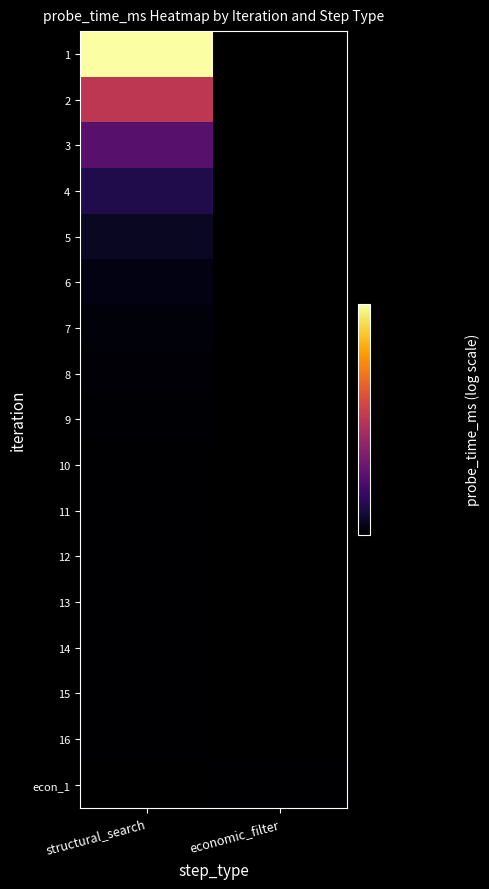

At structural_search, list the series in order from smallest to largest.

16, econ_1, 15, 14, 13, 12, 11, 10, 9, 8, 7, 6, 5, 4, 3, 2, 1